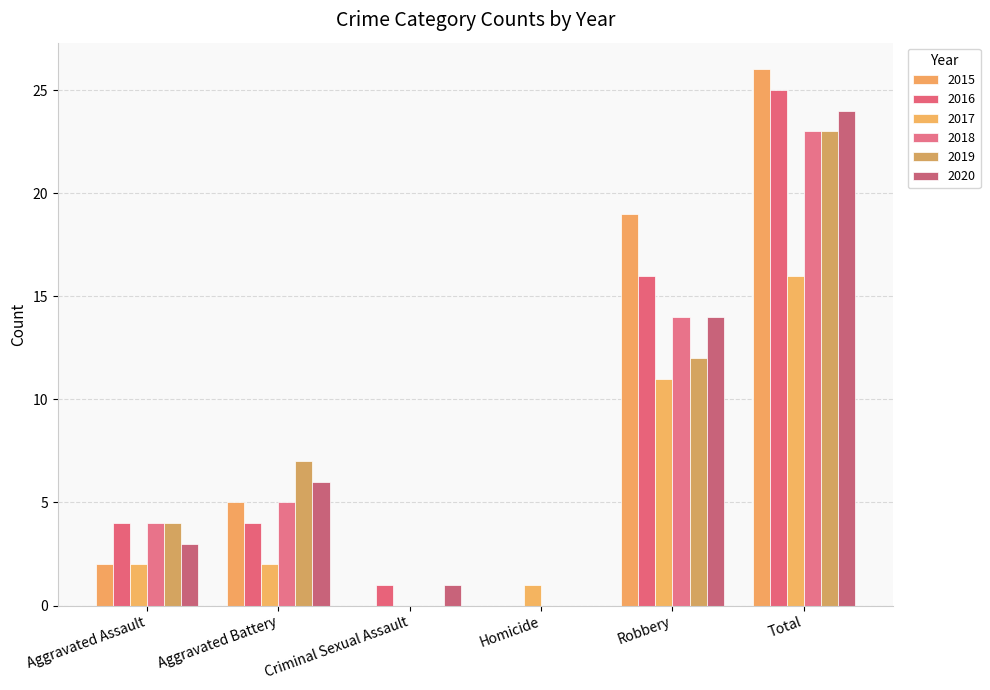

Between Aggravated Battery and Homicide, which series saw the biggest shift?

2019